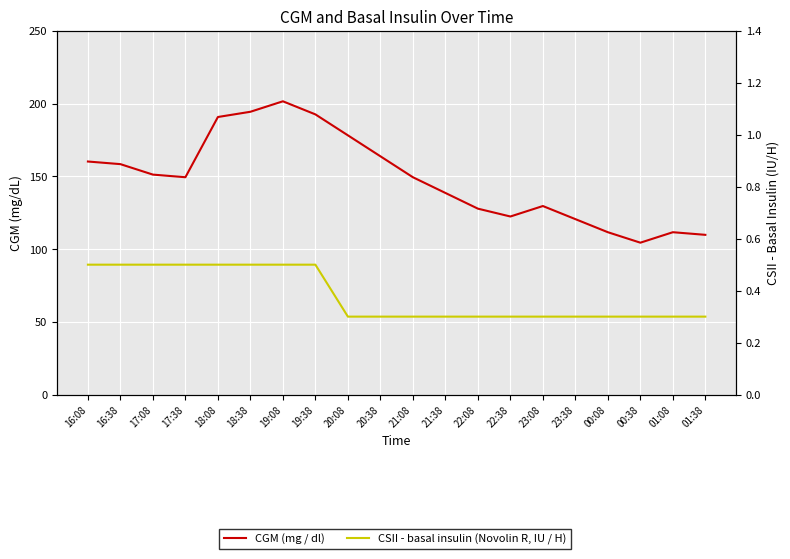

Reading right to left, transcribe all the data shown in this chart.

CGM (mg / dl): 01:38=109.8	01:08=111.6	00:38=104.4	00:08=111.6	23:38=120.6	23:08=129.6	22:38=122.4	22:08=127.8	21:38=138.6	21:08=149.4	20:38=163.8	20:08=178.2	19:38=192.6	19:08=201.6	18:38=194.4	18:08=190.8	17:38=149.4	17:08=151.2	16:38=158.4	16:08=160.2
CSII - basal insulin (Novolin R, IU / H): 01:38=0.3	01:08=0.3	00:38=0.3	00:08=0.3	23:38=0.3	23:08=0.3	22:38=0.3	22:08=0.3	21:38=0.3	21:08=0.3	20:38=0.3	20:08=0.3	19:38=0.5	19:08=0.5	18:38=0.5	18:08=0.5	17:38=0.5	17:08=0.5	16:38=0.5	16:08=0.5